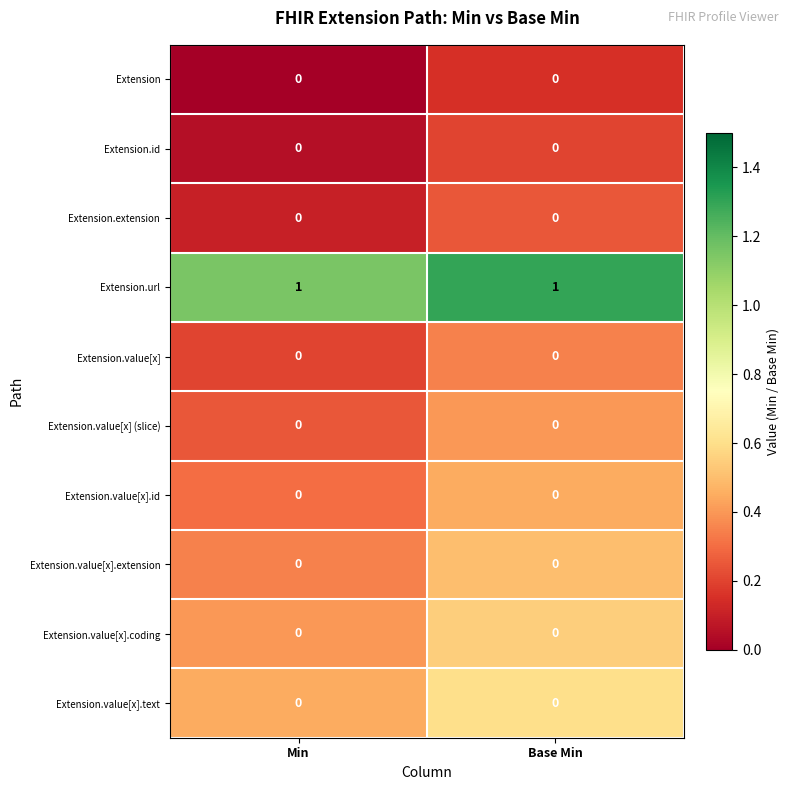

Which series has the largest total across all categories?

Extension.url